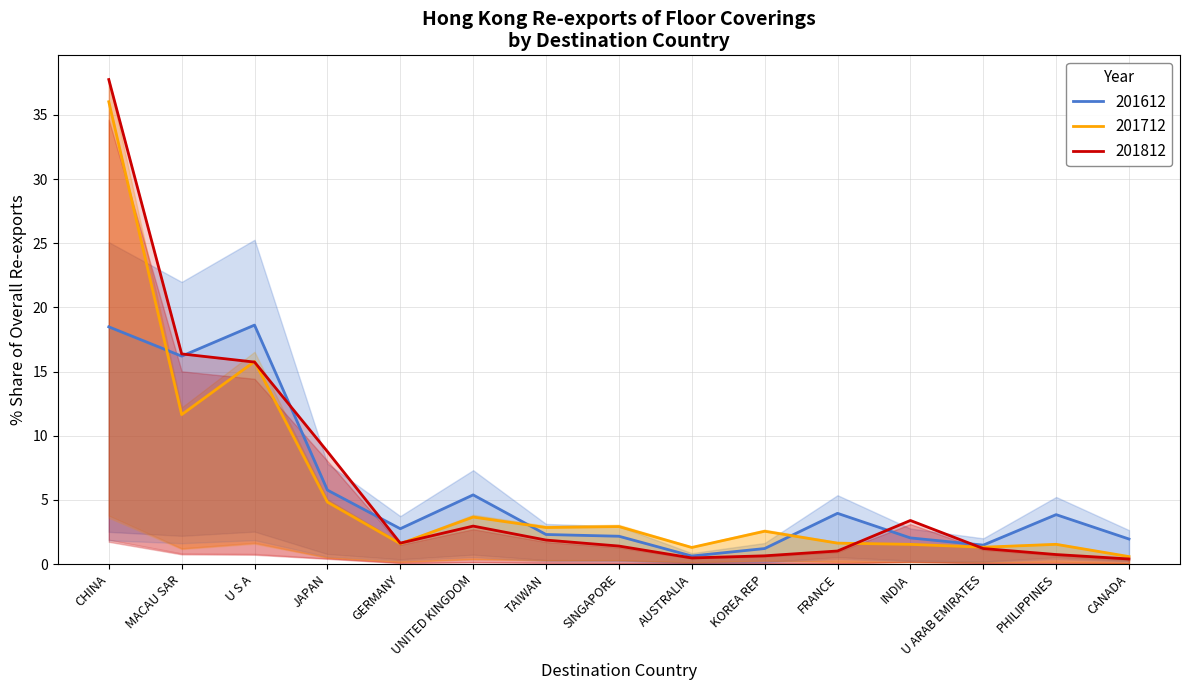

True or false: 201612 (HKD K) has more than 0 points higher than both neighbors.

True